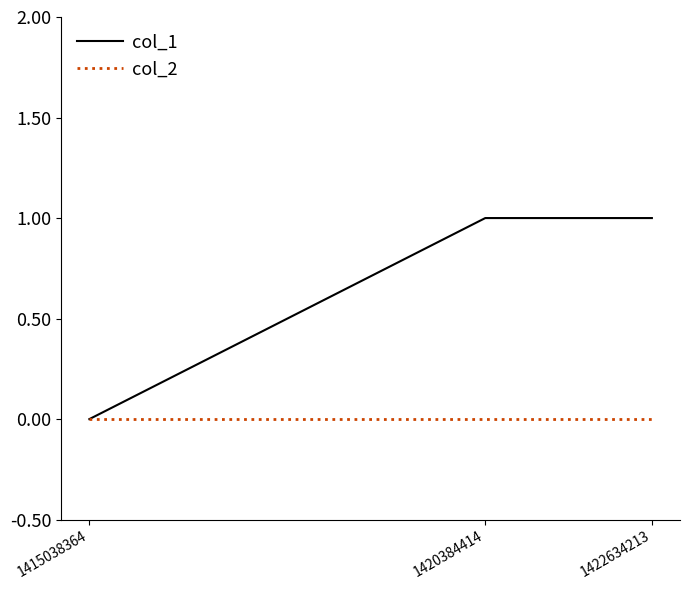

Rank the series by their average value, from lowest to highest.

col_2, col_1